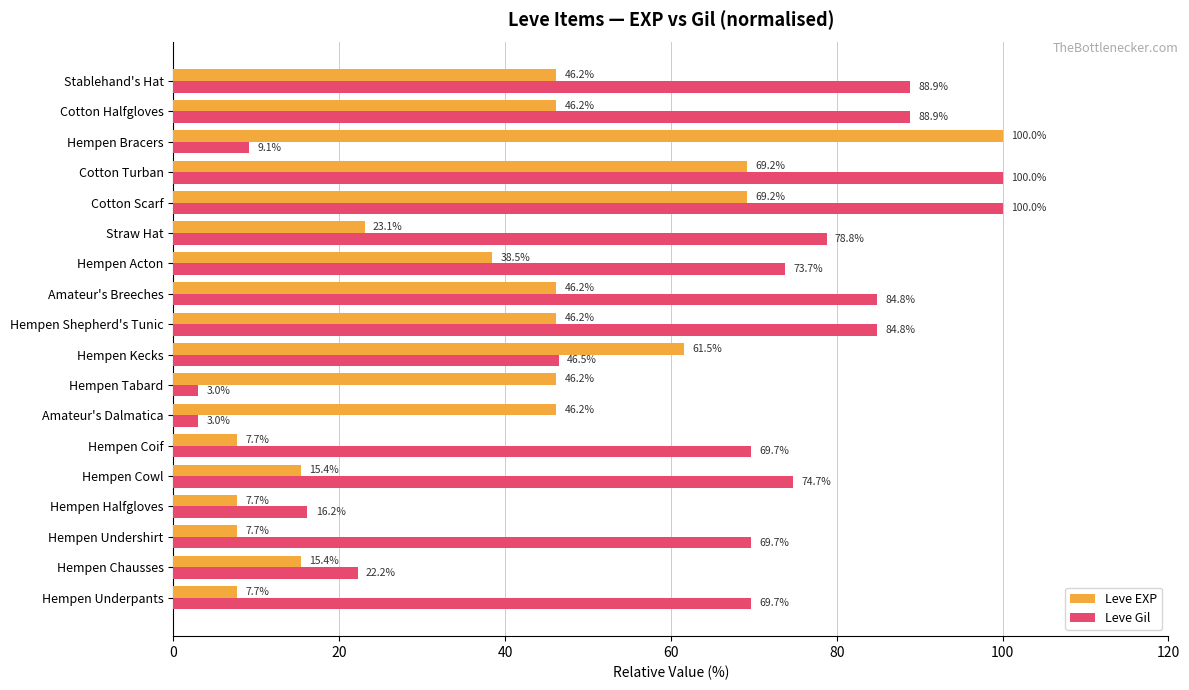

What is the difference between the maximum and minimum values in the Leve Gil series?

97.0